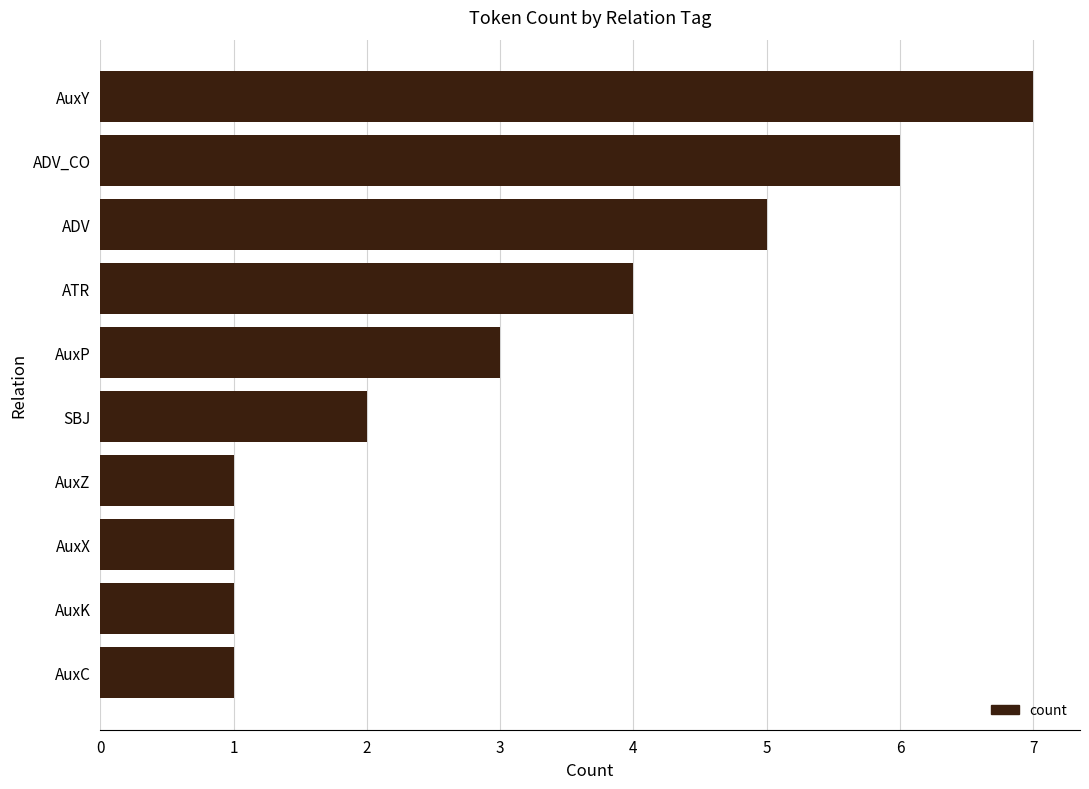

What is the change in value from AuxK to SBJ?

+1